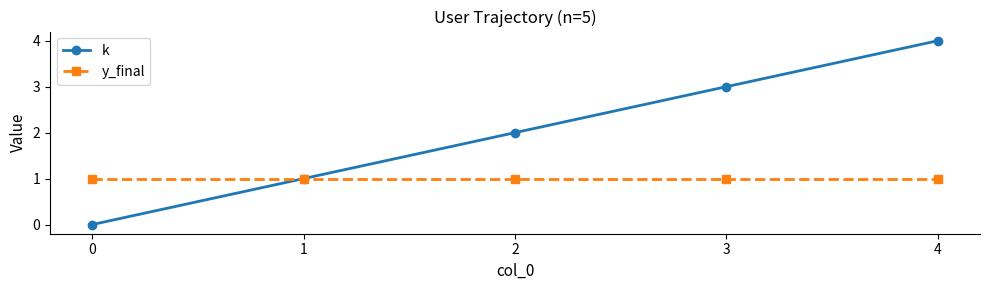

What is the spread (max minus min) of values at 3?

2